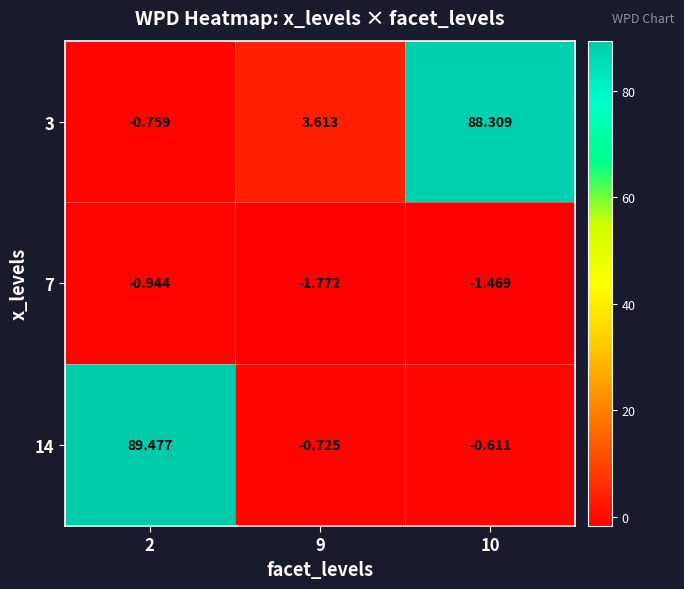

What is the difference between the highest and lowest values at 2?

90.4